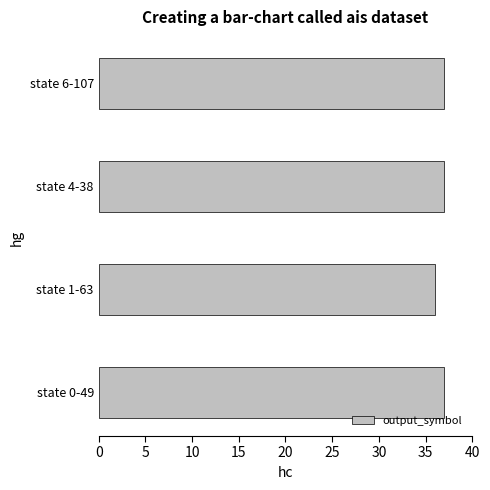

At which category does the chart reach its minimum across all series?

state 1-63